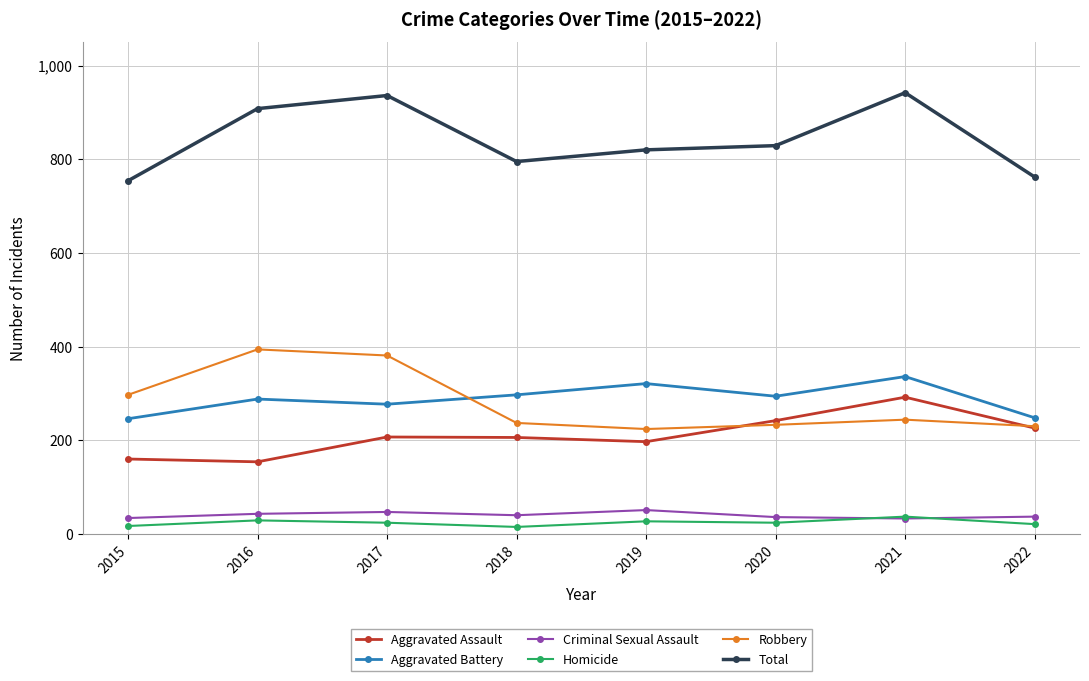

True or false: Total and Criminal Sexual Assault intersect in this chart.

False